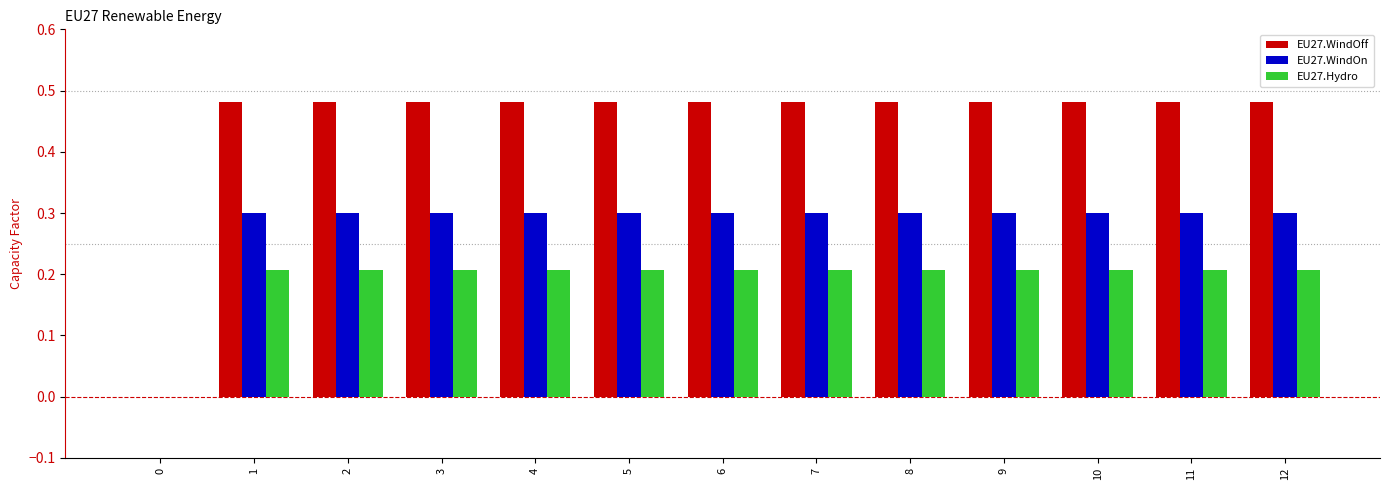

Which series has the widest spread of values?

EU27.WindOff